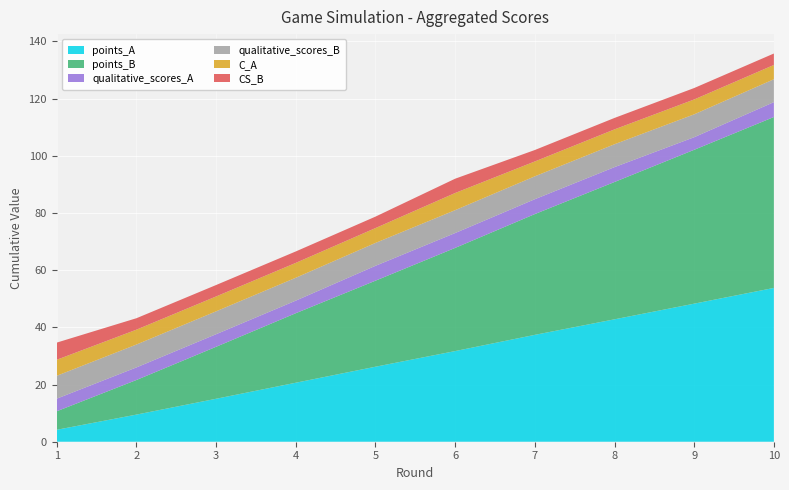

Reading left to right, transcribe all the data shown in this chart.

points_A: 4.2	9.5	15.0	20.6	26.2	31.7	37.4	42.8	48.3	53.8
points_B: 6.5	12.1	18.2	24.3	30.1	36.1	42.2	48.0	53.8	59.8
qualitative_scores_A: 4.4	4.4	4.4	4.4	5.2	5.2	5.2	5.2	4.4	5.2
qualitative_scores_B: 8.0	8.0	8.0	8.0	8.0	8.0	8.0	8.0	8.0	8.0
C_A: 5.6	5.2	5.2	5.2	5.2	6.0	5.2	5.2	5.2	5.0
CS_B: 6.0	4.0	4.0	4.0	4.0	5.0	4.0	4.0	4.0	4.0